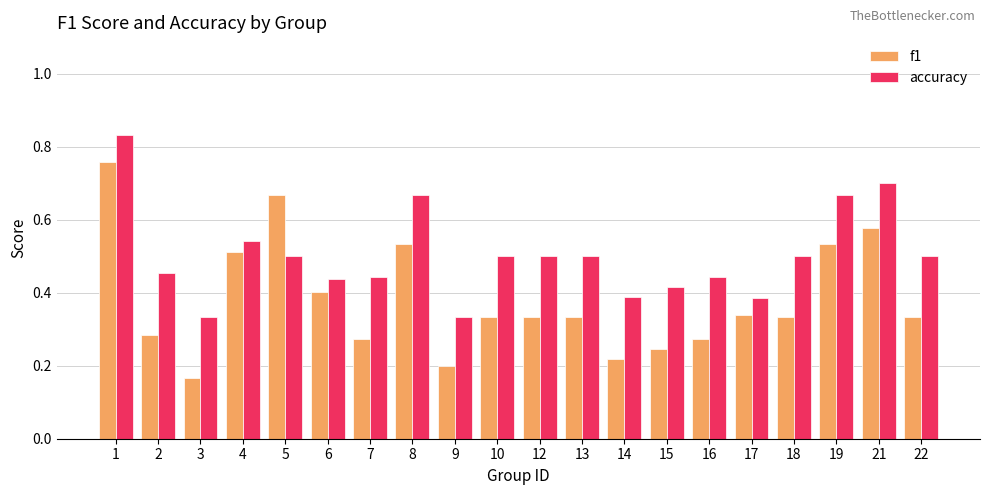

What is the sum of all accuracy values?

10.0